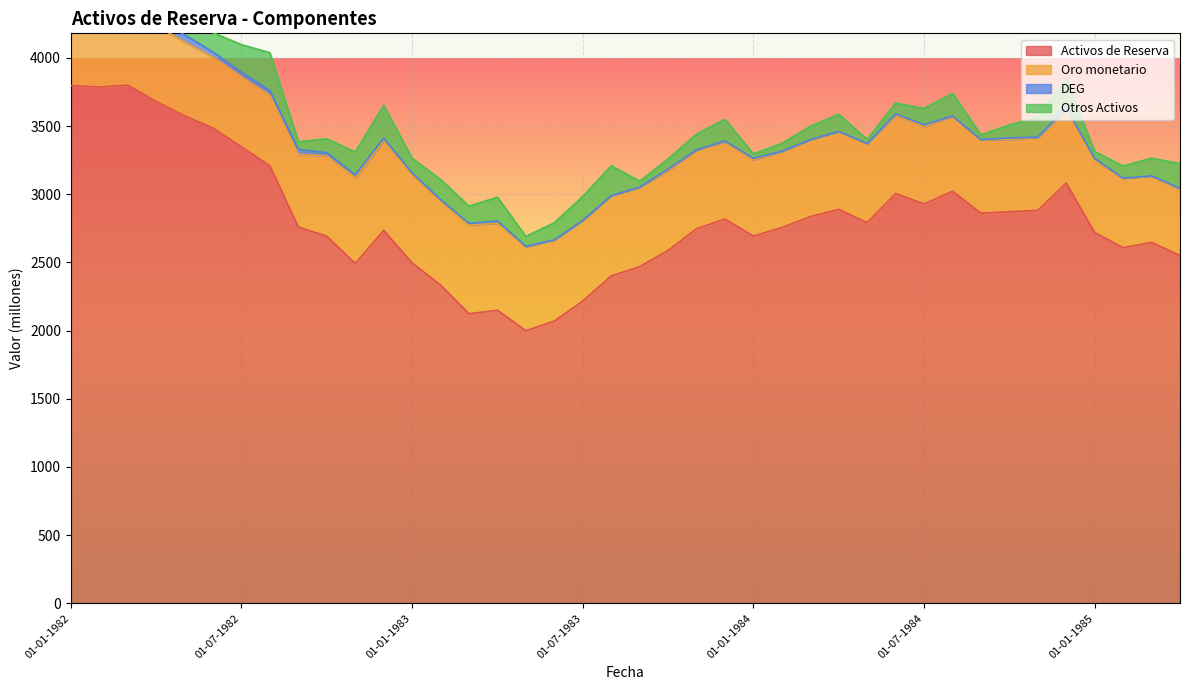

How many interior local peaks does the DEG series have?

7